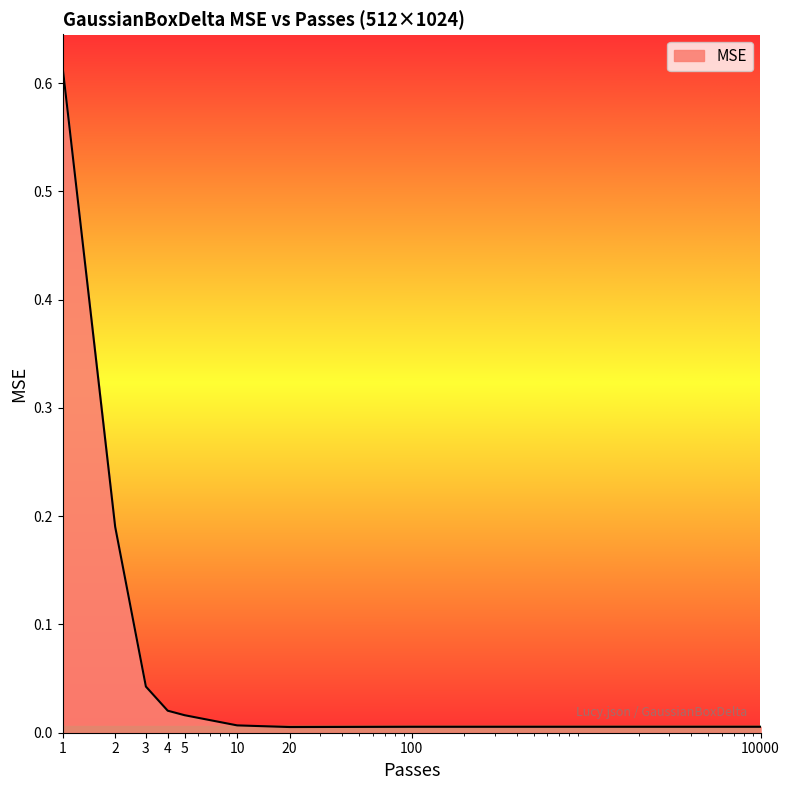

At which category does the data reach its first local valley?

20